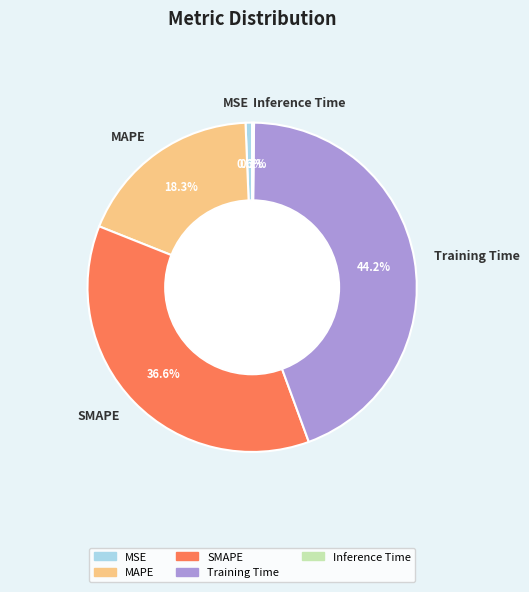

To the nearest percent, what is the difference between the largest and smallest slice percentages?

44%